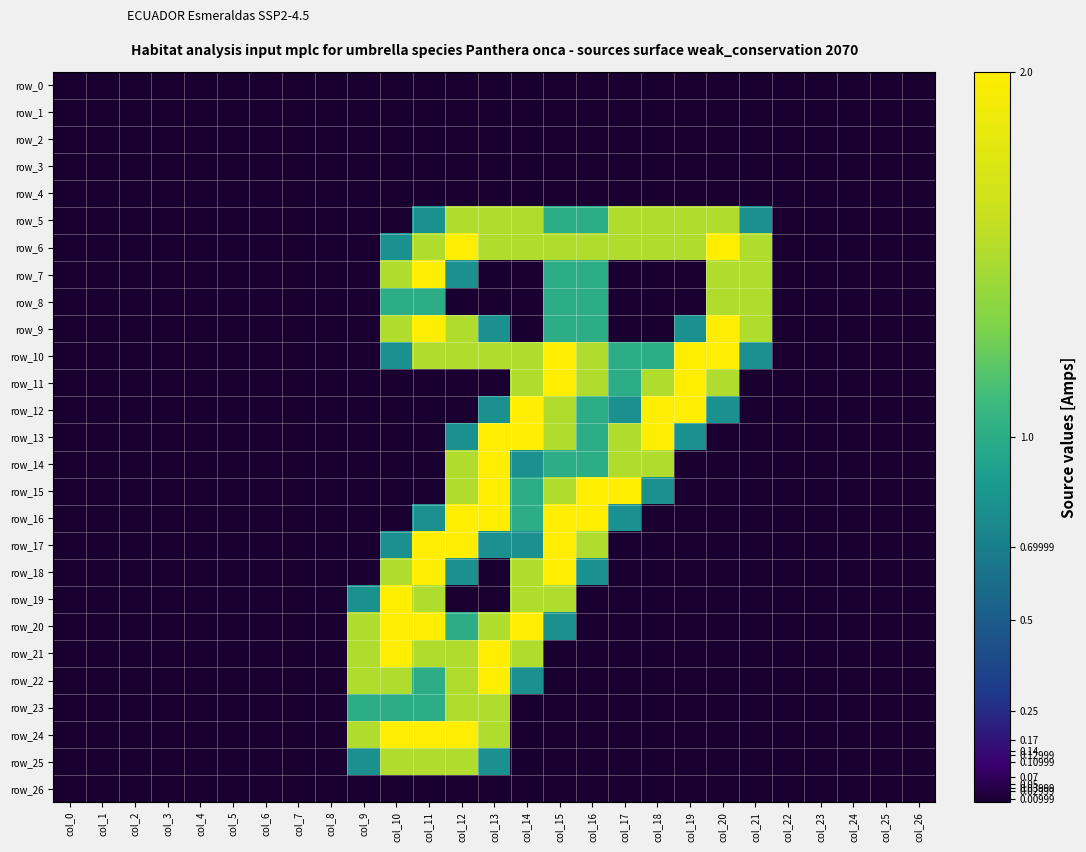

List the series in order of their peak value, highest first.

row_6, row_7, row_9, row_10, row_11, row_12, row_13, row_14, row_15, row_16, row_17, row_18, row_19, row_20, row_21, row_22, row_24, row_5, row_8, row_23, row_25, row_0, row_1, row_2, row_3, row_4, row_26